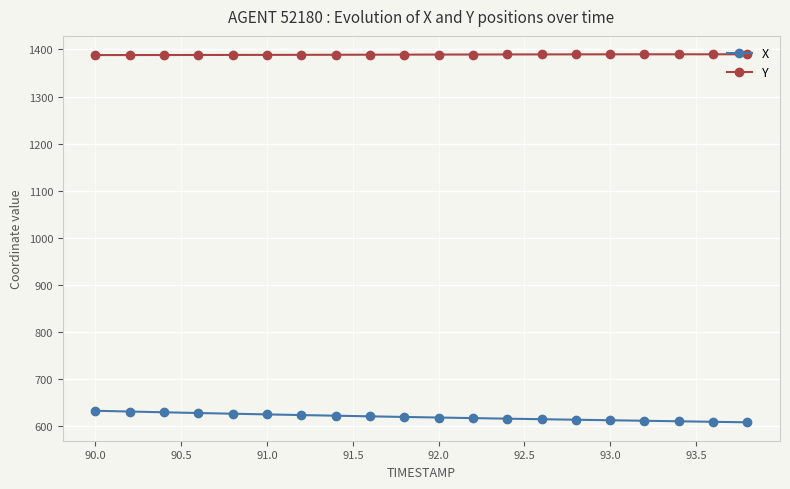

What is the value of the X point at the 3rd from the left?

629.6